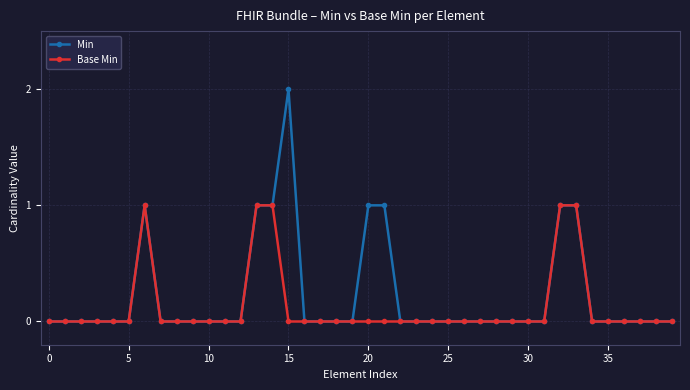

Which series has the widest spread of values?

Min